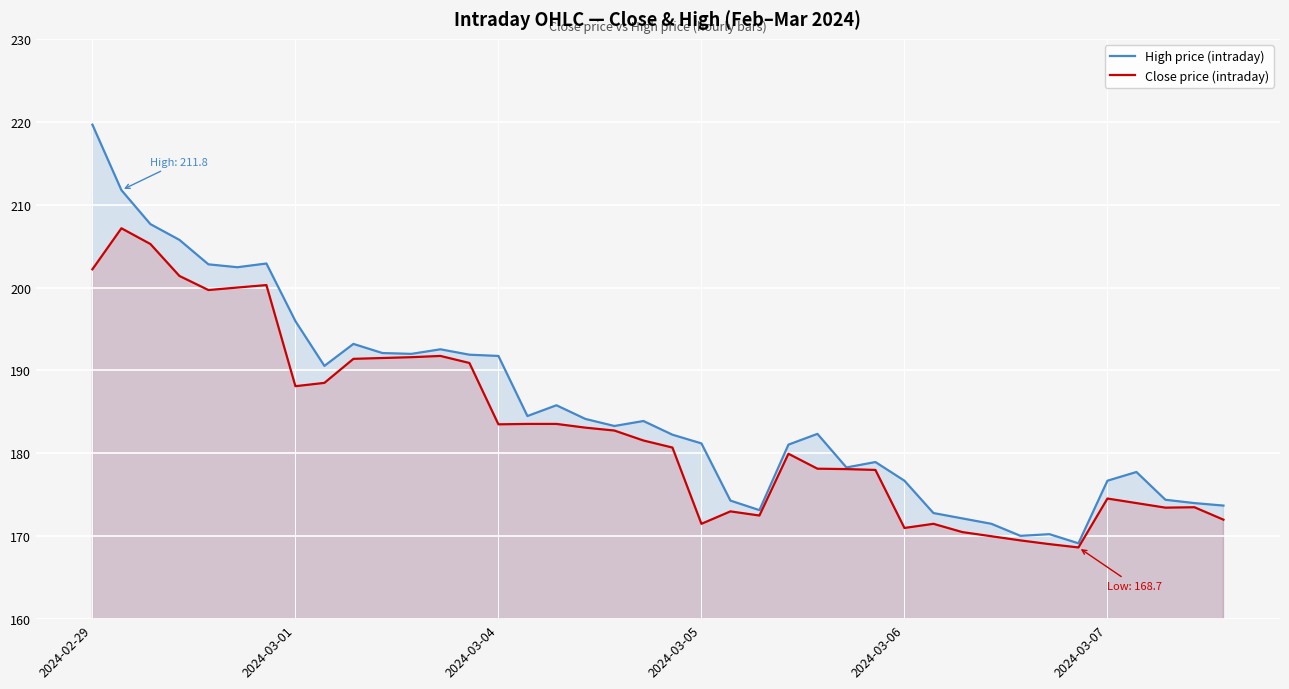

What is the total value across all series at 2024-02-29?

421.9